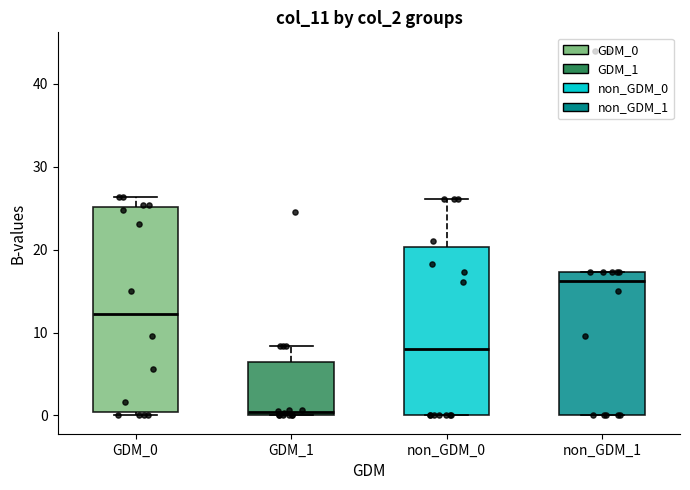

Reading left to right, read every box against the y-axis: the position of its median line, the range the box covers, and the ends of its whiskers. The values are not printed on the chart, so give them approximately, as read against the axis.

GDM_0: median 12, box 0 to 25, whiskers 0 (just below the box's lower edge) to 26
GDM_1: median 0 (just above the box's lower edge), box 0 to 6, whiskers 0 to 8
non_GDM_0: median 8, box 0 to 20, whiskers 0 to 26
non_GDM_1: median 16, box 0 to 17, whiskers 0 to 17